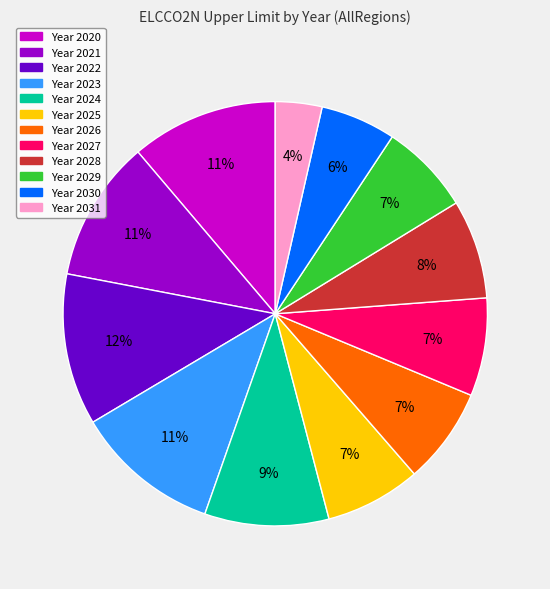

Is there any slice that represents more than half of the pie?

No